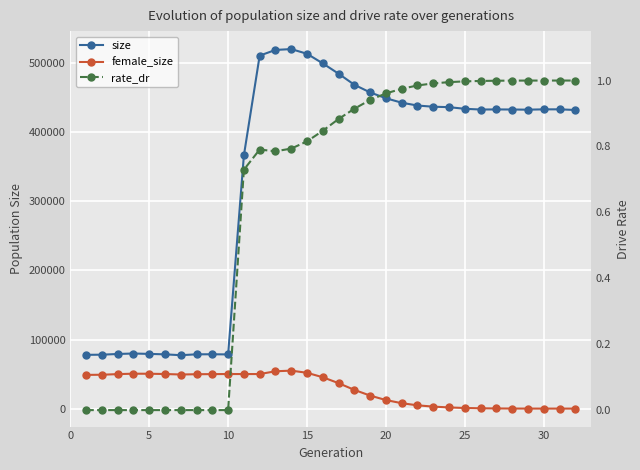

Reading right to left, extract all data points from this chart.

size: 432360.0	433302.0	433285.0	432811.0	433048.0	433171.0	433022.0	434068.0	436450.0	437086.0	438791.0	442907.0	449373.0	457765.0	468853.0	484883.0	499825.0	513732.0	520530.0	519302.0	511076.0	366574.0	78458.0	78676.0	78597.0	77331.0	78569.0	79205.0	79781.0	79082.0	78063.0	77856.0
female_size: 0.0	3.0	8.0	30.0	92.0	211.0	464.0	897.0	1696.0	2885.0	4750.0	7839.0	12384.0	18821.0	27099.0	36828.0	45396.0	51843.0	54987.0	54051.0	50034.0	50036.0	50061.0	49936.0	49782.0	49367.0	50097.0	50468.0	50553.0	49935.0	49030.0	48811.0
rate_dr: 1.0	1.0	1.0	1.0	1.0	1.0	1.0	1.0	1.0	1.0	1.0	1.0	1.0	0.9	0.9	0.9	0.8	0.8	0.8	0.8	0.8	0.7	0.0	0.0	0.0	0.0	0.0	0.0	0.0	0.0	0.0	0.0